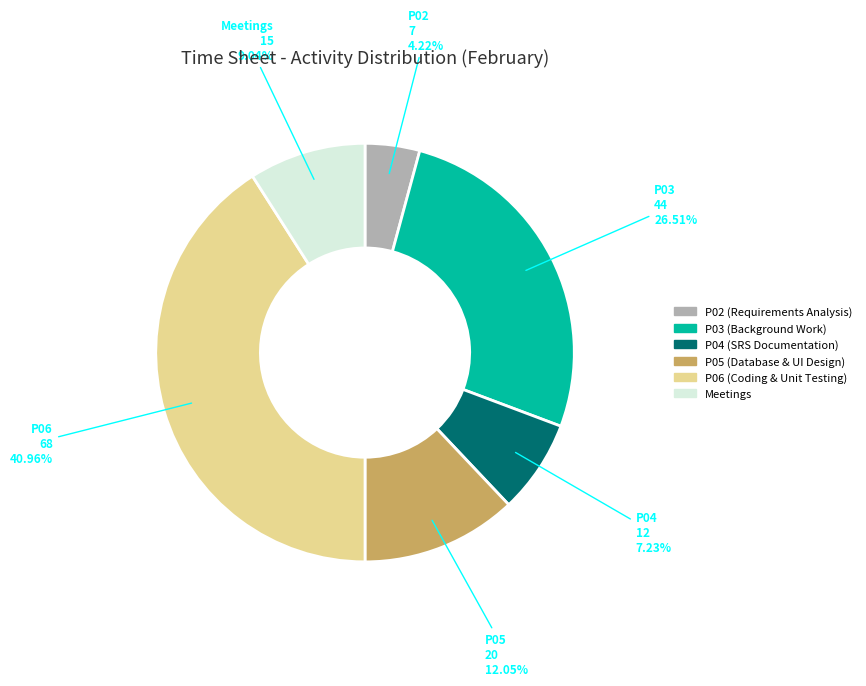

Is there any slice that represents more than half of the pie?

No